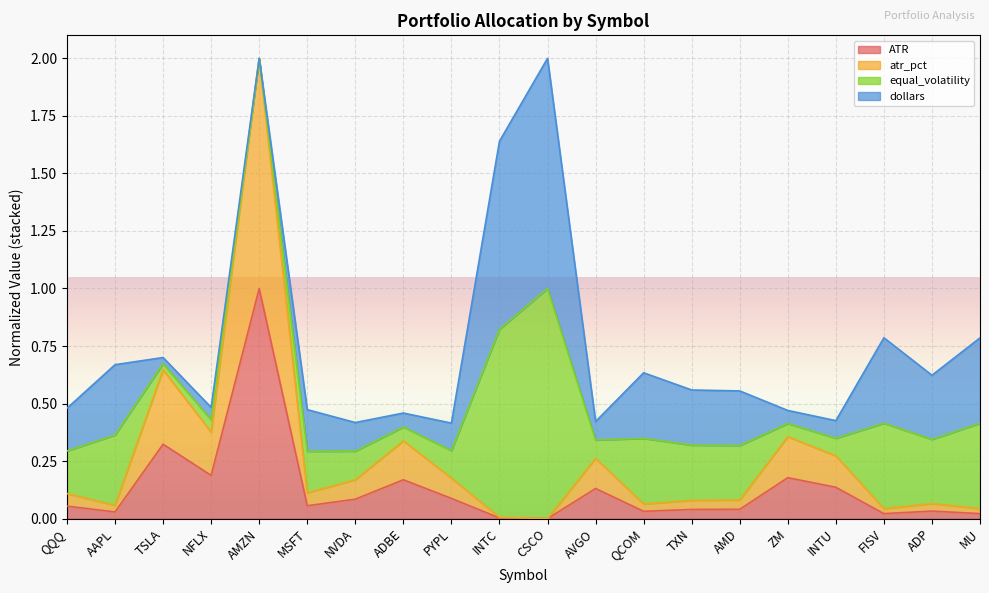

Which series has the widest spread of values?

atr_pct